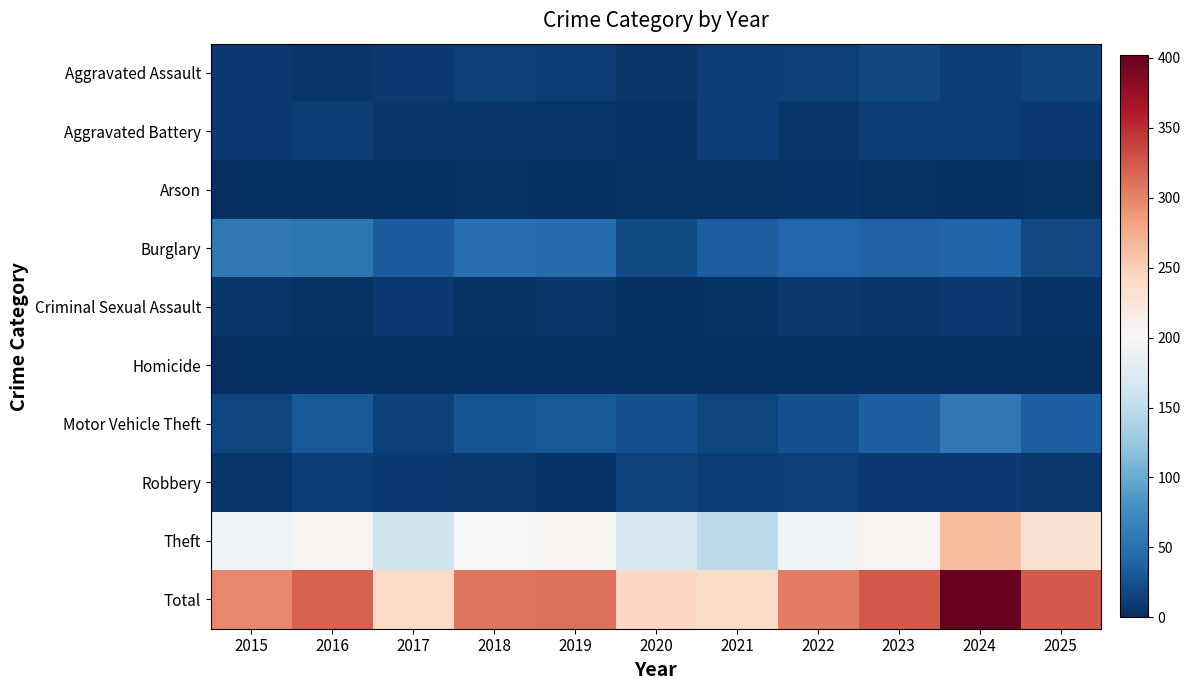

Reading right to left, what are all the values shown in this chart?

Aggravated Assault: 2025=15	2024=11	2023=18	2022=14	2021=12	2020=6	2019=12	2018=13	2017=8	2016=5	2015=9
Aggravated Battery: 2025=9	2024=12	2023=11	2022=5	2021=11	2020=4	2019=5	2018=5	2017=6	2016=10	2015=9
Arson: 2025=2	2024=0	2023=2	2022=4	2021=2	2020=3	2019=1	2018=3	2017=1	2016=0	2015=1
Burglary: 2025=19	2024=40	2023=38	2022=42	2021=36	2020=21	2019=46	2018=50	2017=33	2016=54	2015=57
Criminal Sexual Assault: 2025=4	2024=8	2023=6	2022=7	2021=2	2020=1	2019=6	2018=2	2017=8	2016=2	2015=5
Homicide: 2025=1	2024=0	2023=0	2022=0	2021=0	2020=1	2019=0	2018=0	2017=1	2016=1	2015=0
Motor Vehicle Theft: 2025=36	2024=57	2023=35	2022=24	2021=16	2020=25	2019=30	2018=28	2017=14	2016=31	2015=17
Robbery: 2025=7	2024=9	2023=9	2022=13	2021=11	2020=15	2019=4	2018=7	2017=9	2016=12	2015=5
Theft: 2025=231	2024=265	2023=206	2022=195	2021=148	2020=167	2019=207	2018=200	2017=161	2016=205	2015=194
Total: 2025=324	2024=402	2023=325	2022=304	2021=238	2020=243	2019=311	2018=308	2017=241	2016=320	2015=297